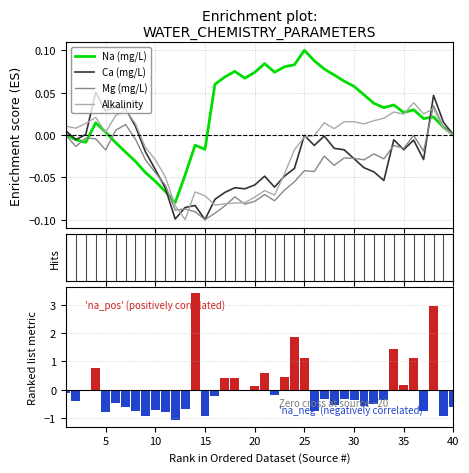

Which category has the highest value in the Na (mg/L) series?

25